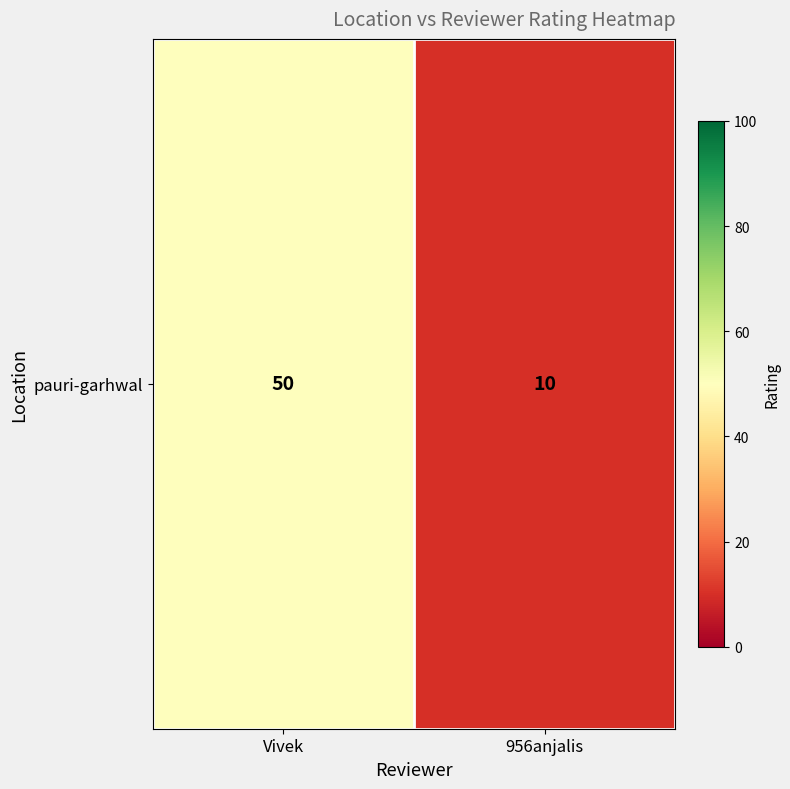

Is it true that the value at 956anjalis is 10?

True